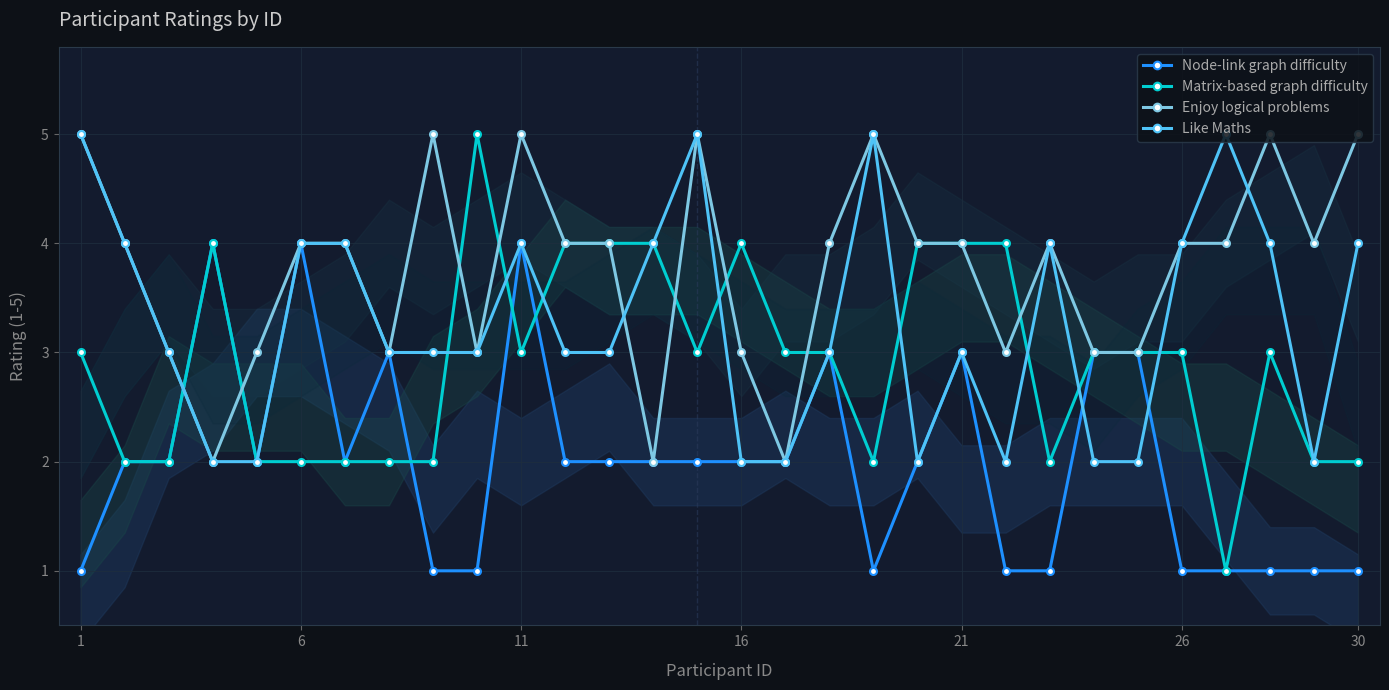

Where does the Like Maths series first go above 3?

1